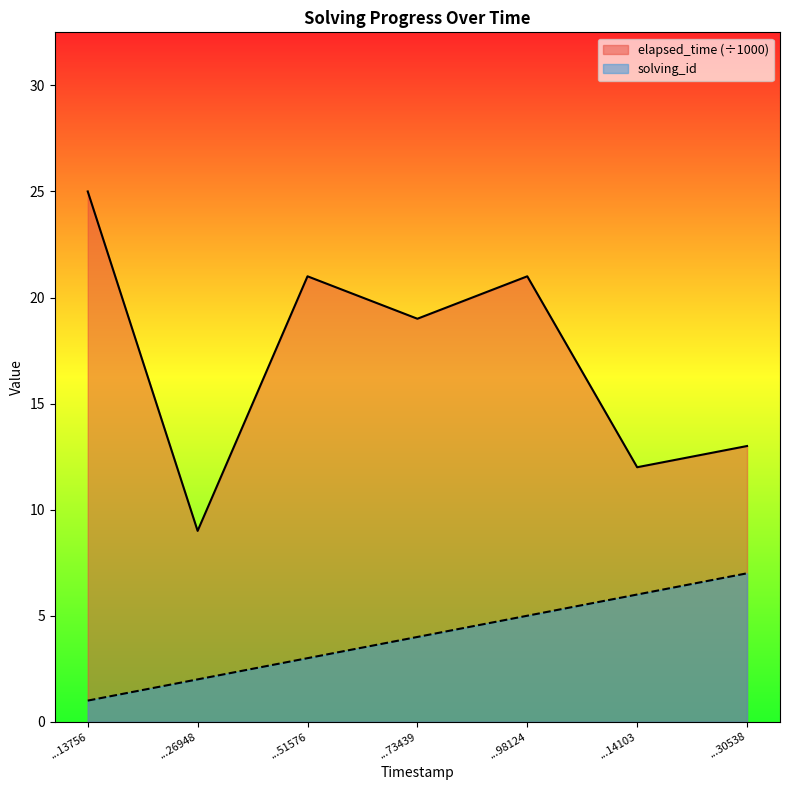

How many interior local peaks does the elapsed_time series have?

2